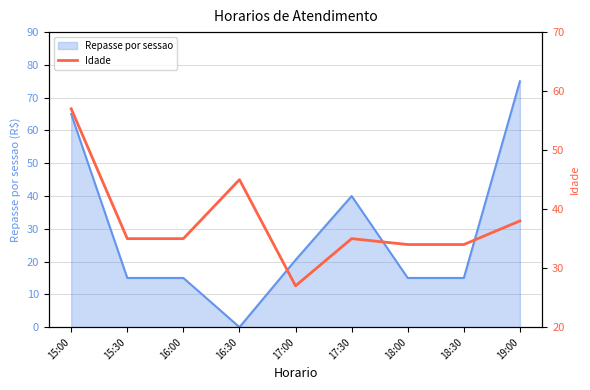

True or false: Repasse por sessao has a value of 98.0 at 19:00.

False